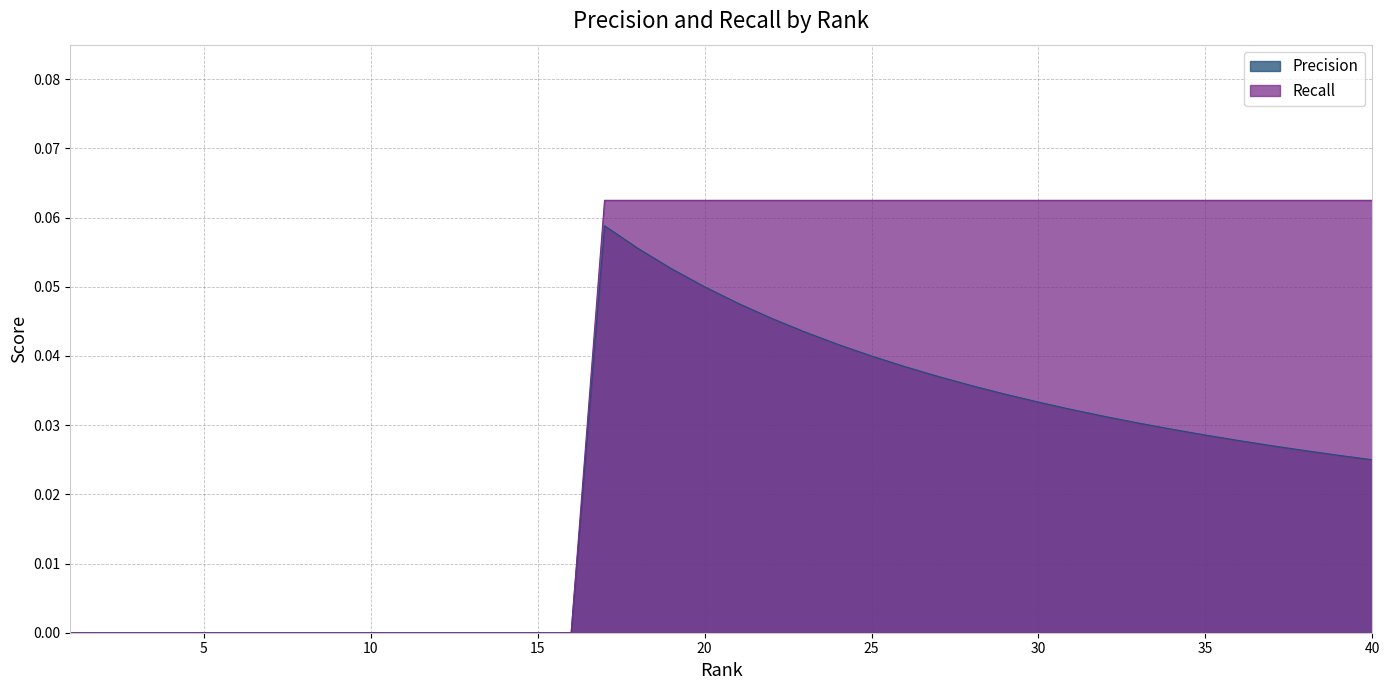

Which has a higher value, 28 or 33?

28